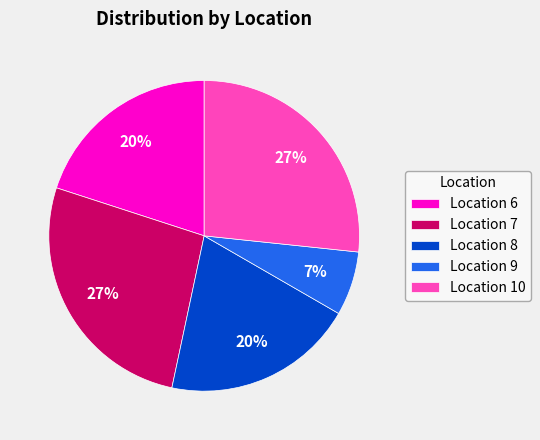

Which category has the smallest portion of the pie?

Location 9